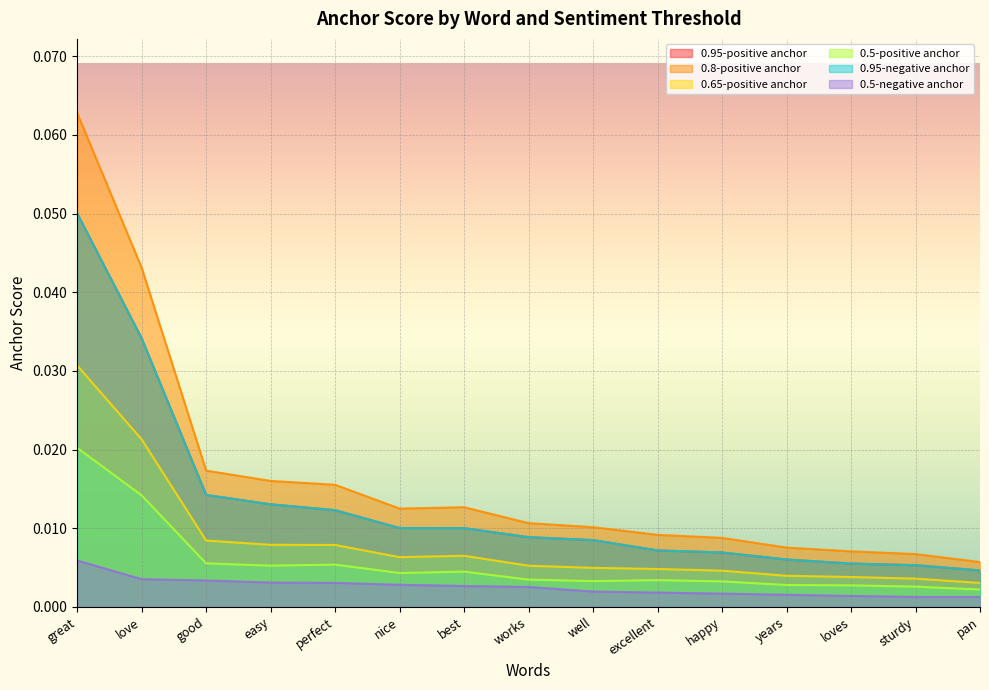

At which label is 0.8-positive anchor closest to 0?

pan